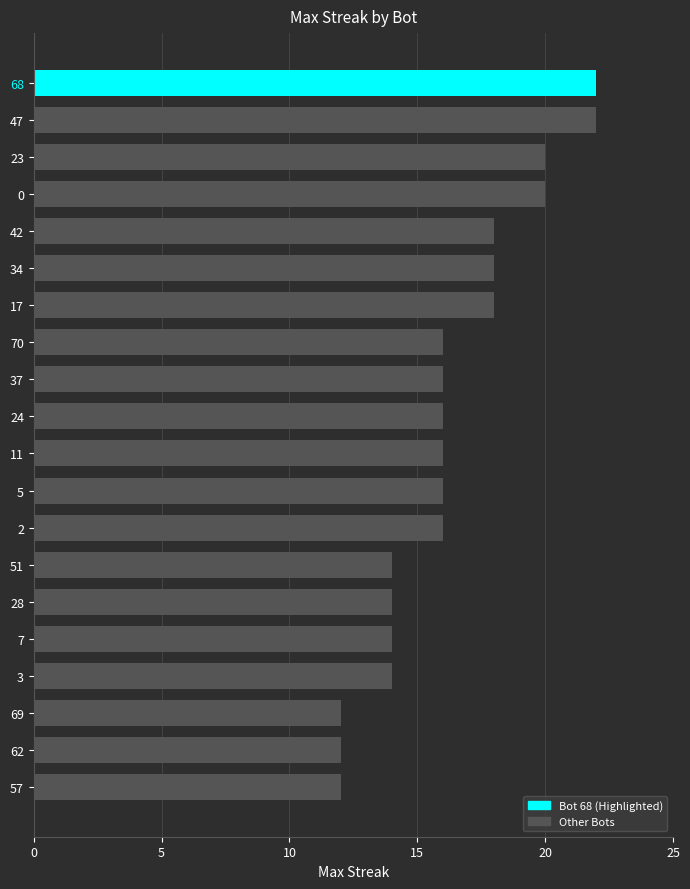

What is the change in value from 34 to 3?

-4